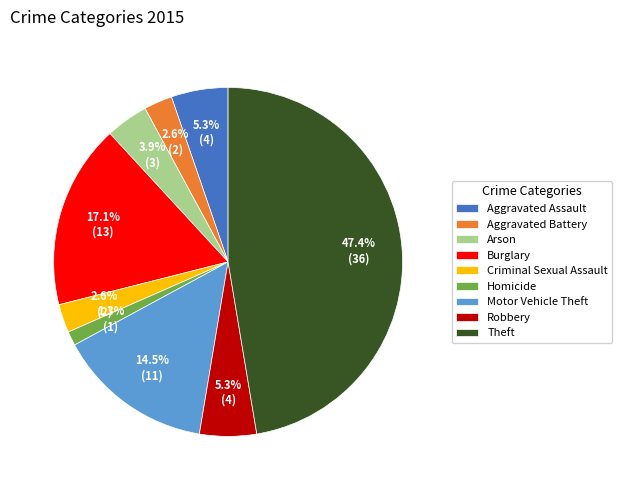

Does Aggravated Battery account for over 50% of the chart?

No